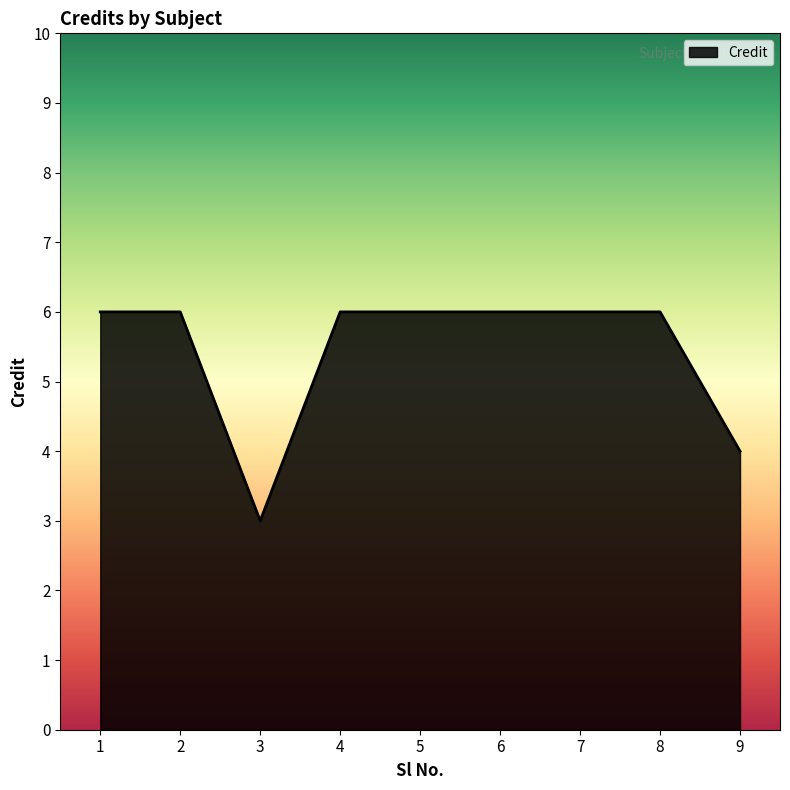

At which label is the value closest to 4?

9